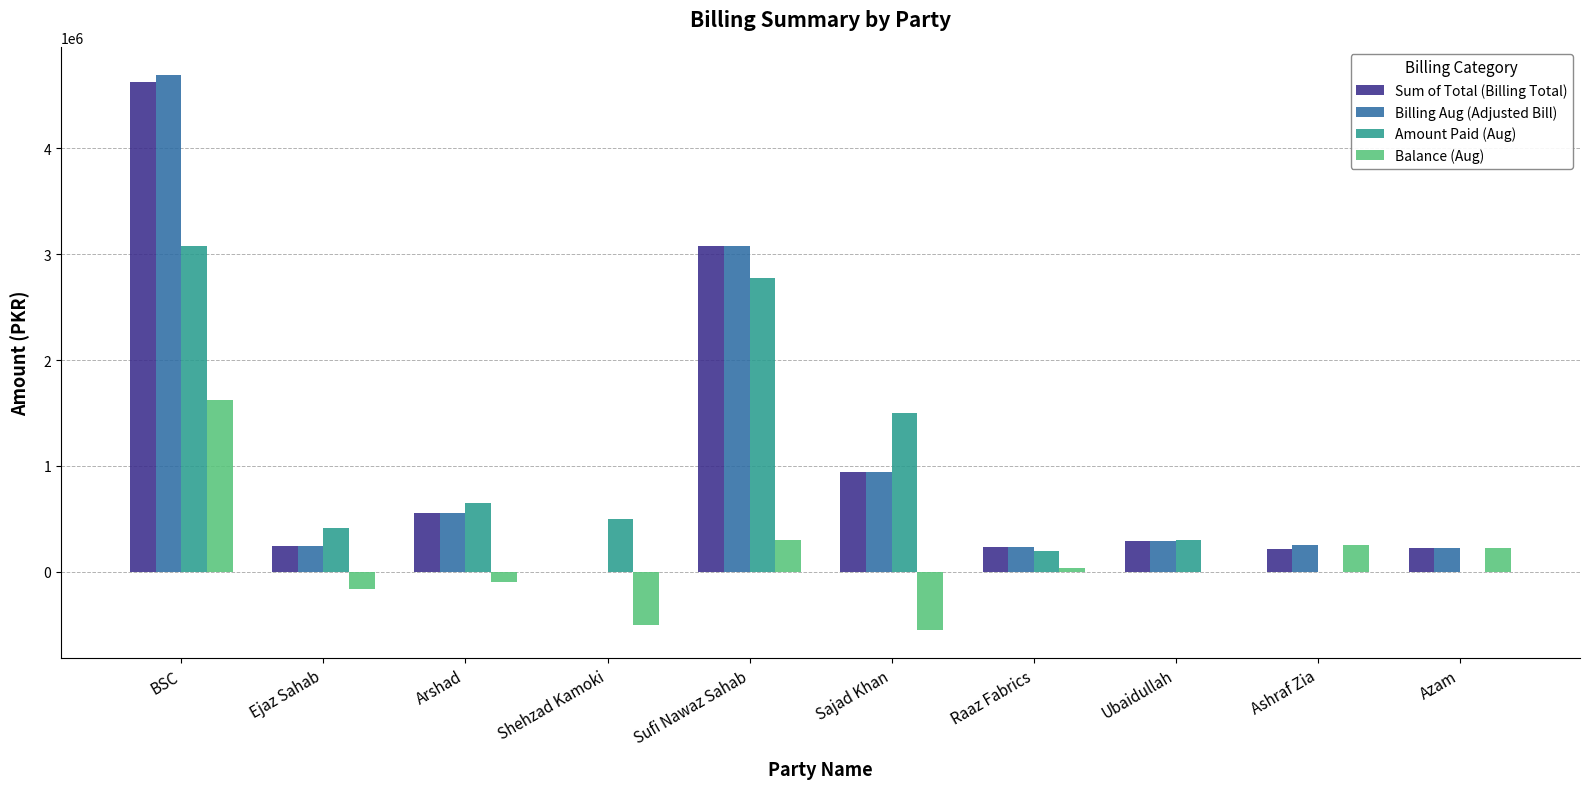

Which category has the highest value in the Amount Paid (Aug) series?

BSC